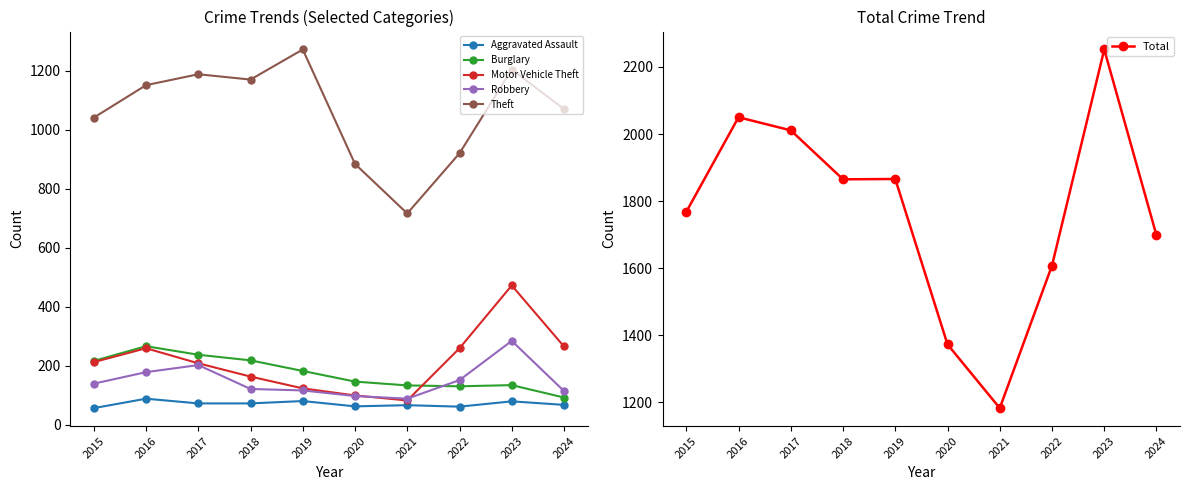

What is the average value of the Motor Vehicle Theft series?

214